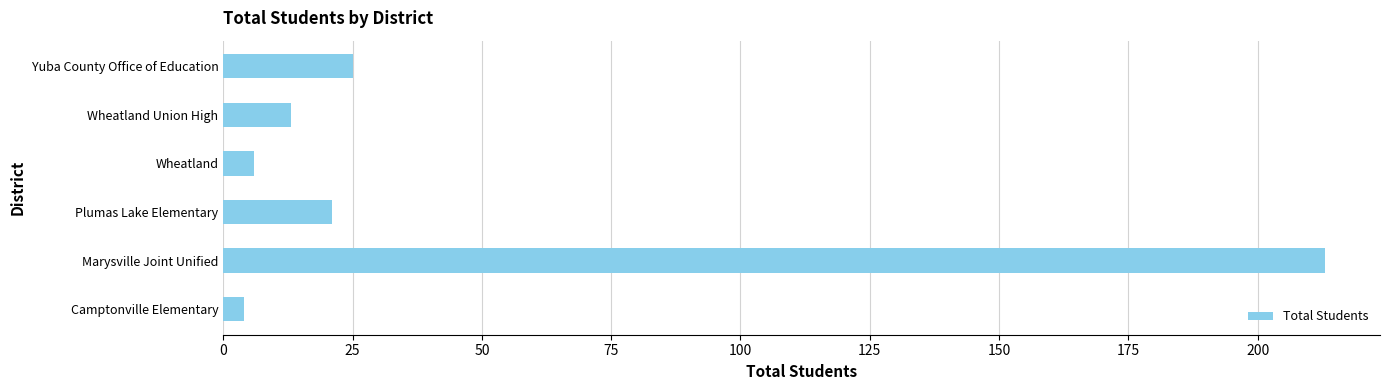

What is the difference between the second highest and second lowest values?

19